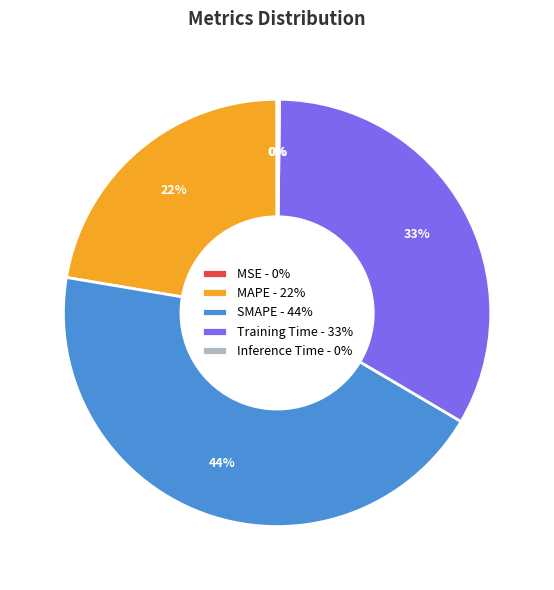

The MAPE slice represents 17% of the pie. True or false?

False